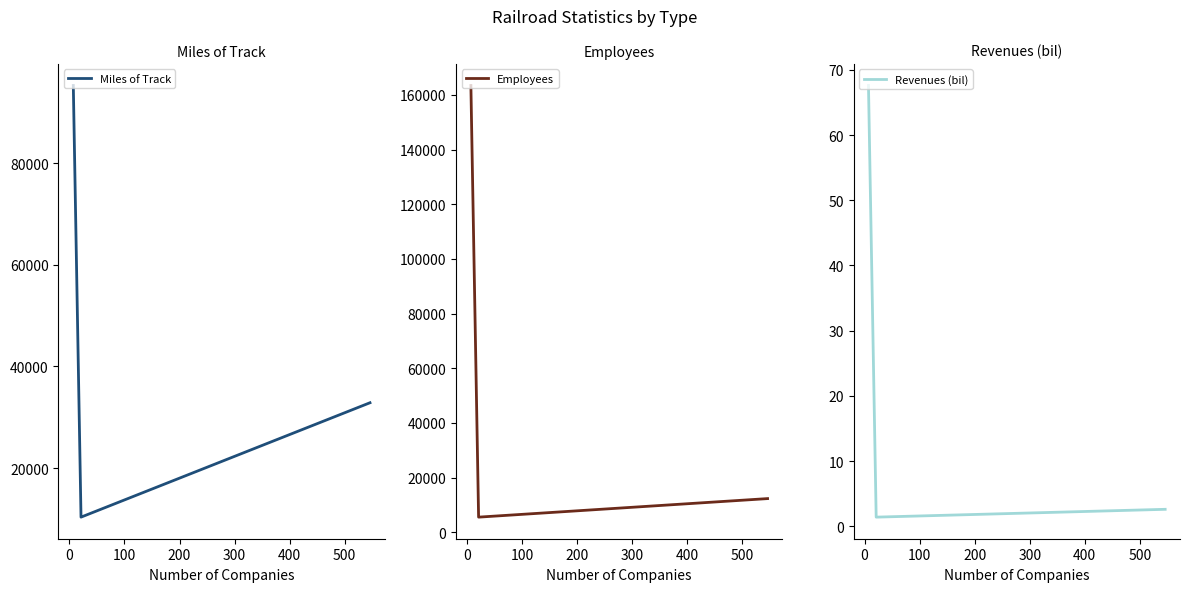

List the series in order of their peak value, highest first.

Employees, Miles of Track, Revenues (bil)